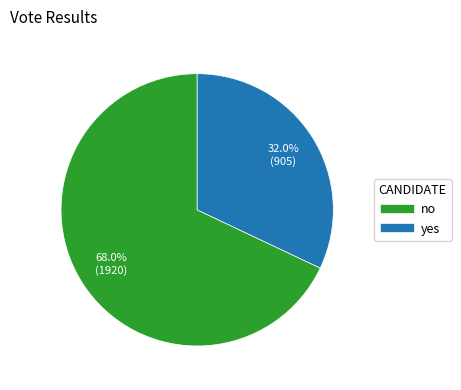

Which category has the smallest portion of the pie?

yes